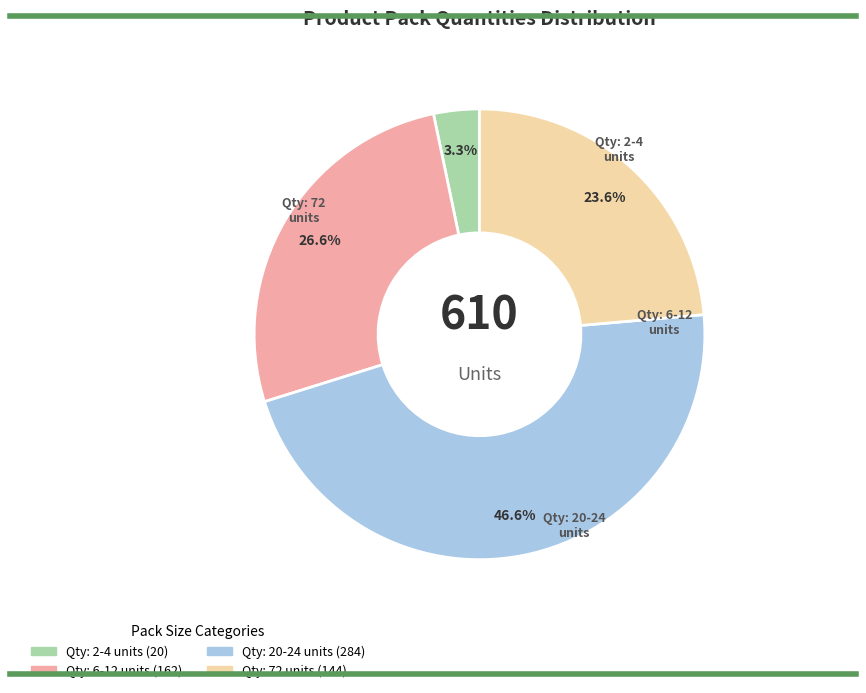

Is there any slice that represents more than half of the pie?

No